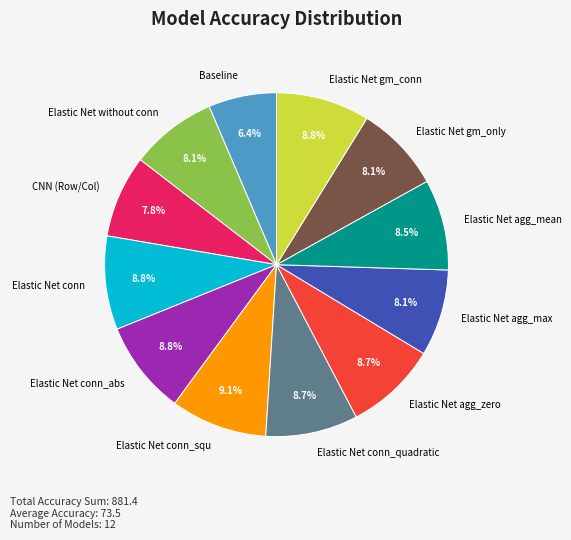

Does any single category account for the majority?

No